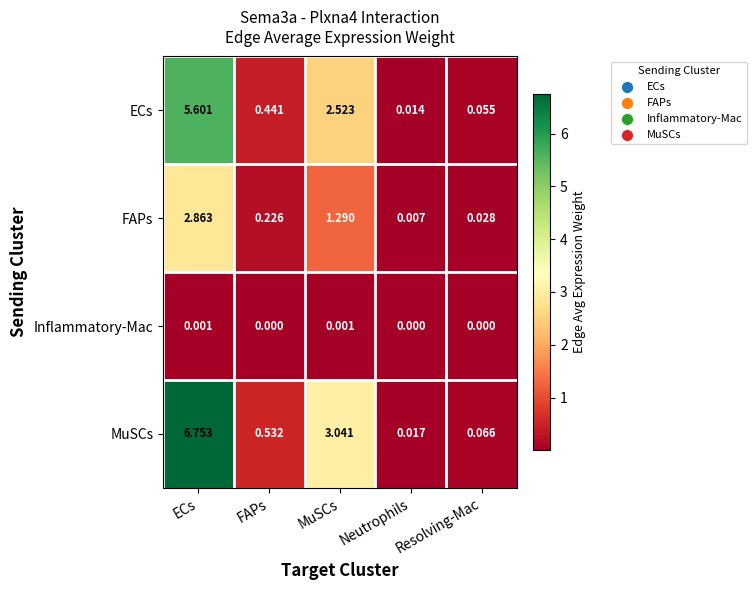

At how many categories does at least one series exceed 4?

1